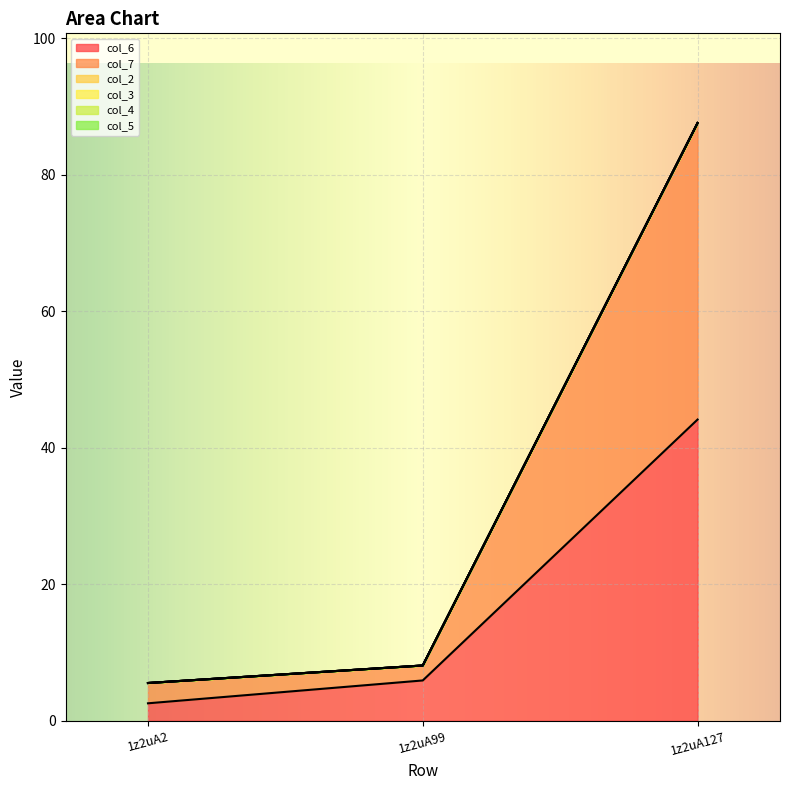

True or false: col_2 has a value of 0.0 at 1z2uA127.

True